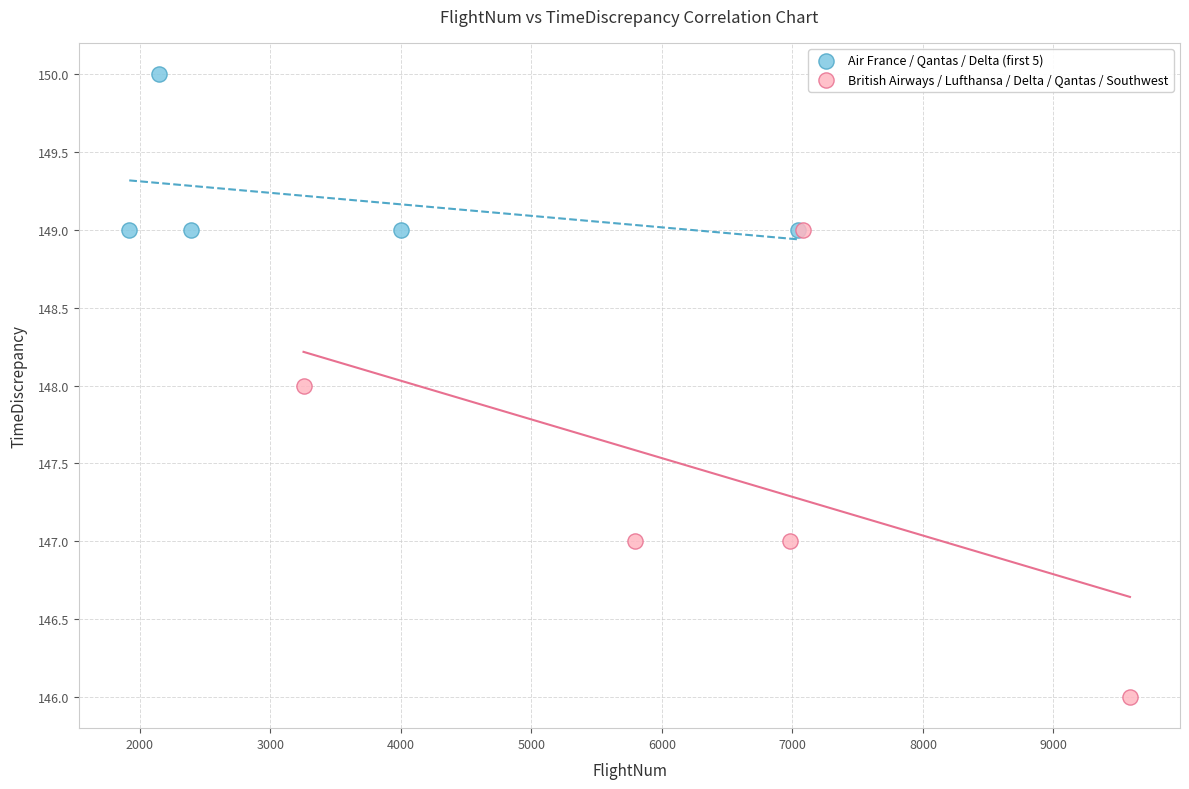

Which series contains the highest Y value?

Air France / Qantas / Delta (first 5)